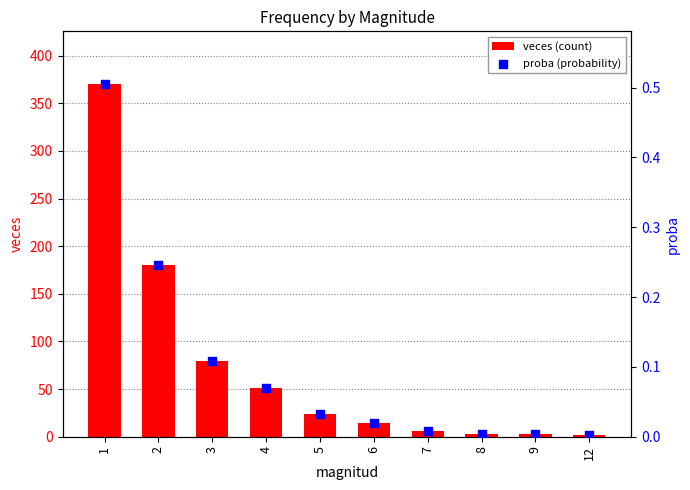

What is the total value across all series at 12?

2.0